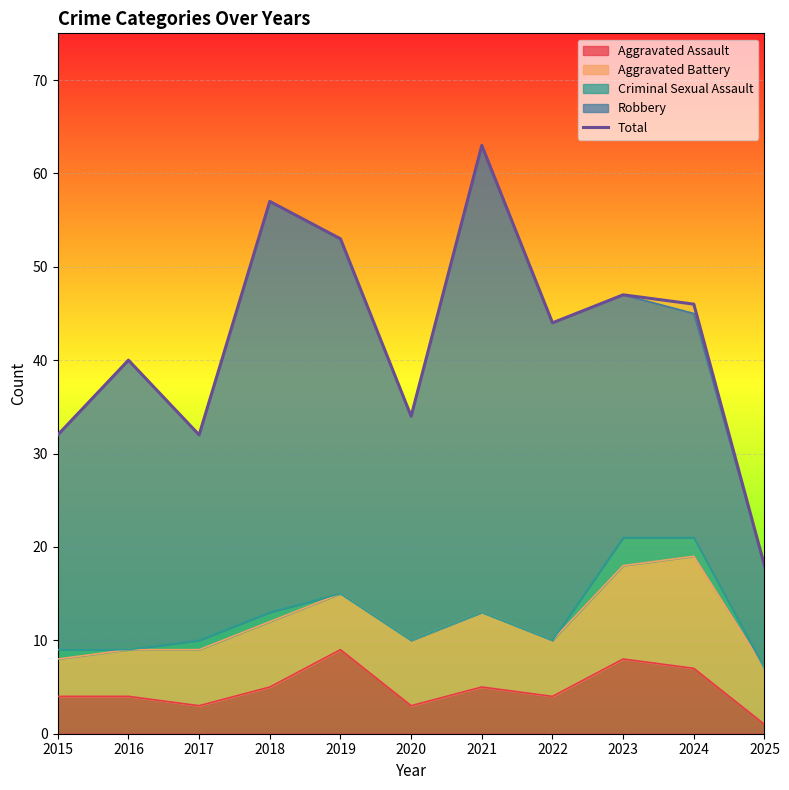

How many data points does each series have?

11